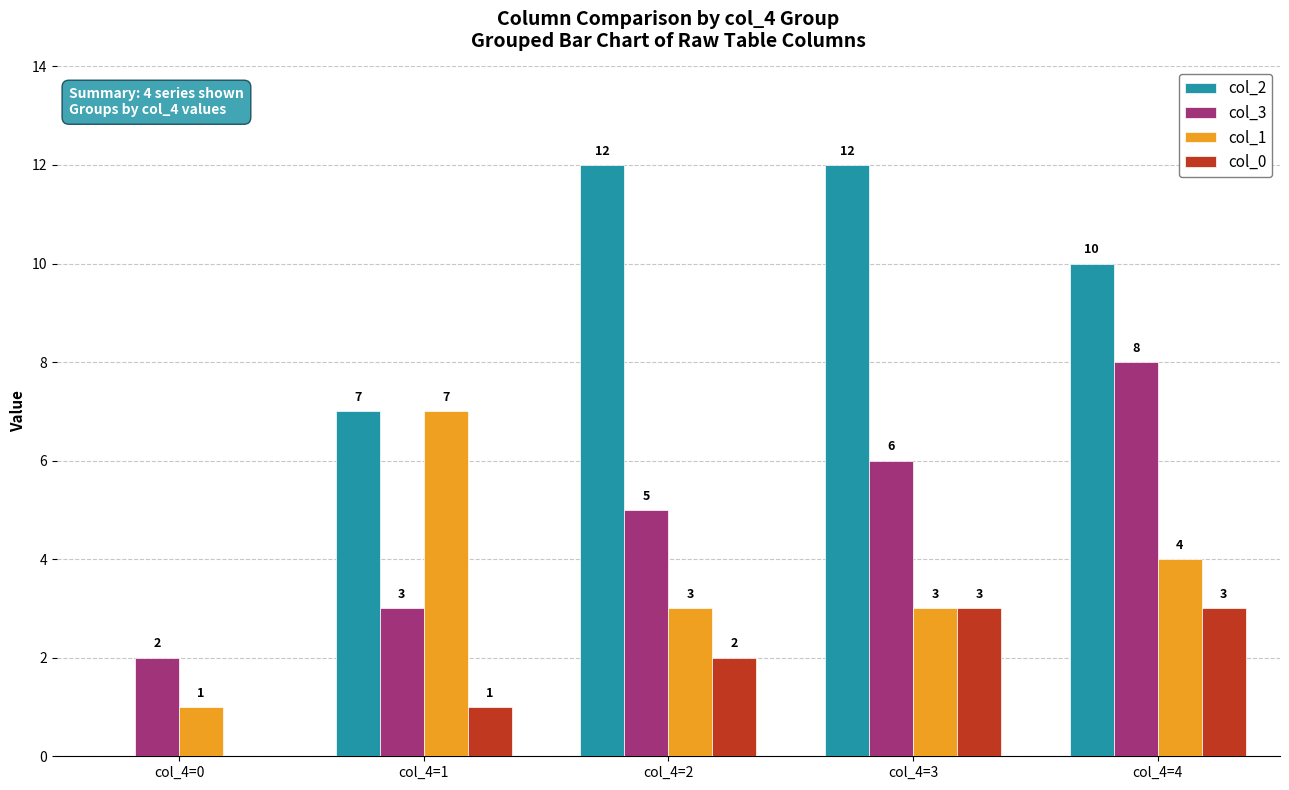

How many distinct data groups are displayed?

4